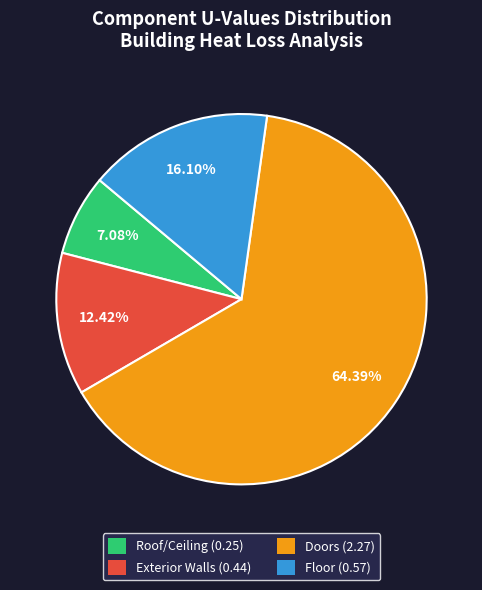

To the nearest percent, what percentage of the pie is Roof/Ceiling?

7%